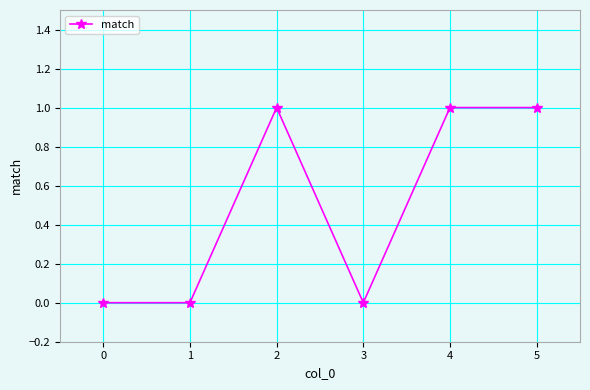

What is the value of the 6th point from the left?

1